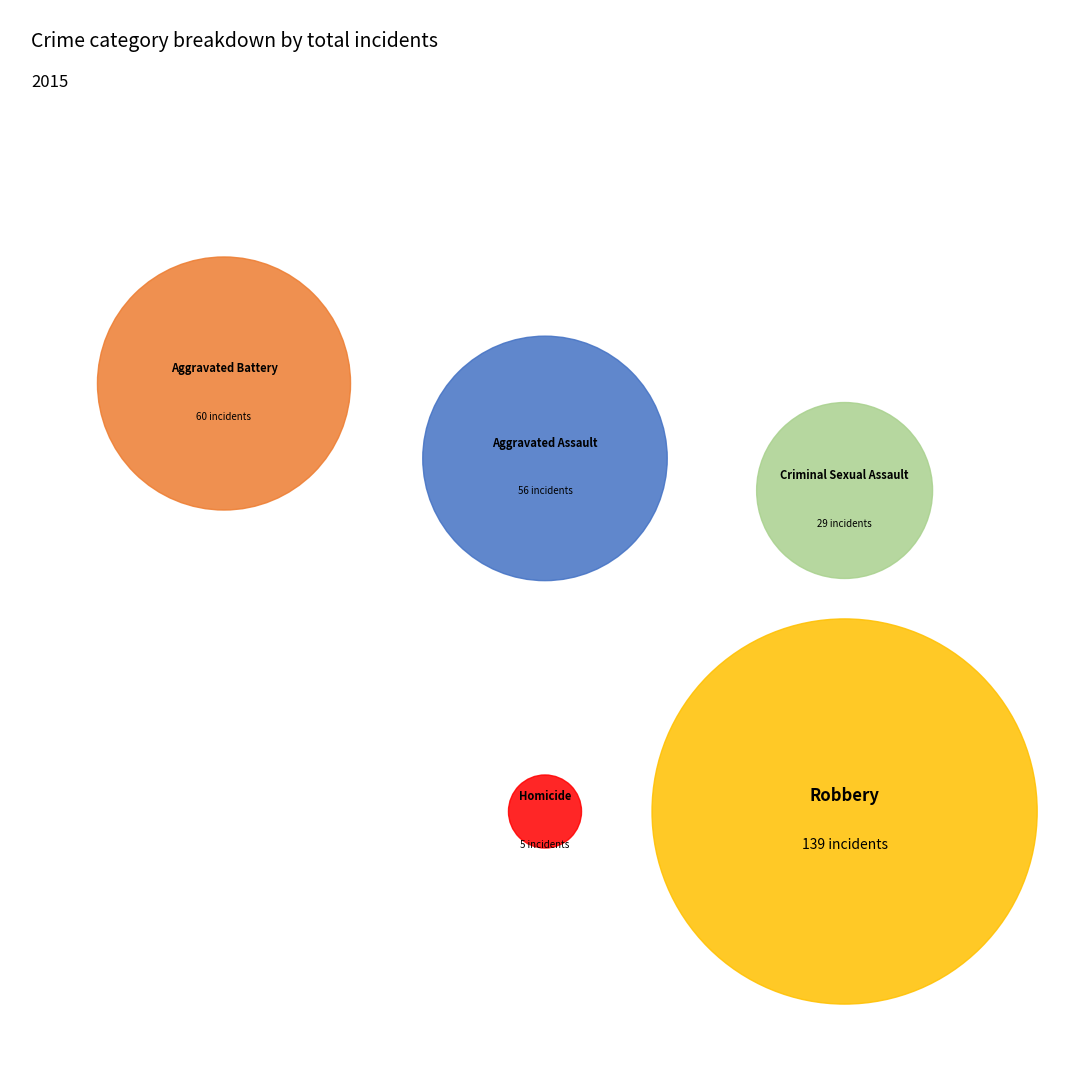

Rank the categories by value from lowest to highest.

Homicide, Criminal Sexual Assault, Aggravated Assault, Aggravated Battery, Robbery